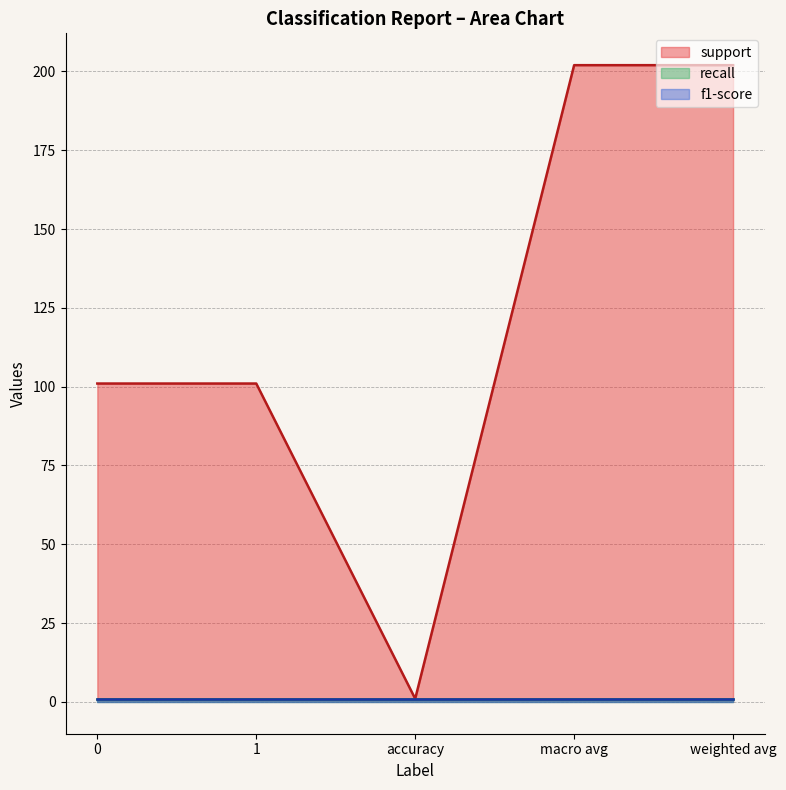

Which has a higher value, 1 or weighted avg?

weighted avg